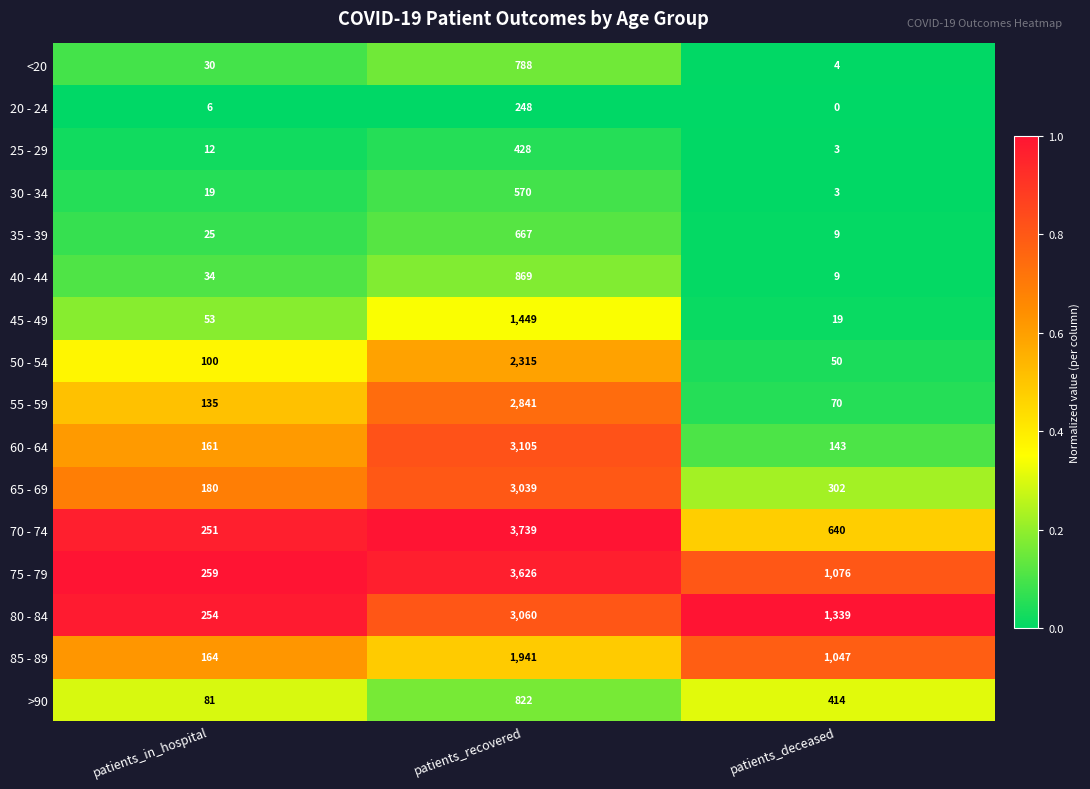

What is the difference between the highest and lowest values at patients_in_hospital?

253